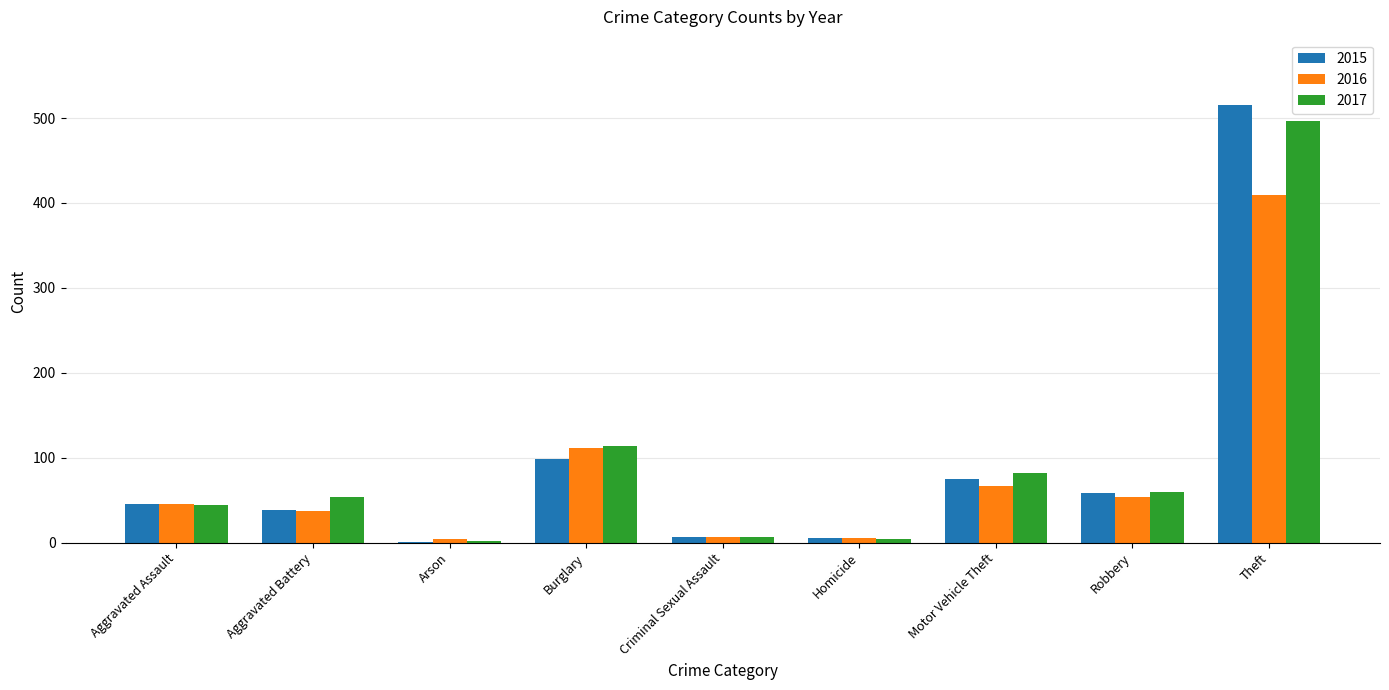

What value does the 2017 series have at Theft?

497